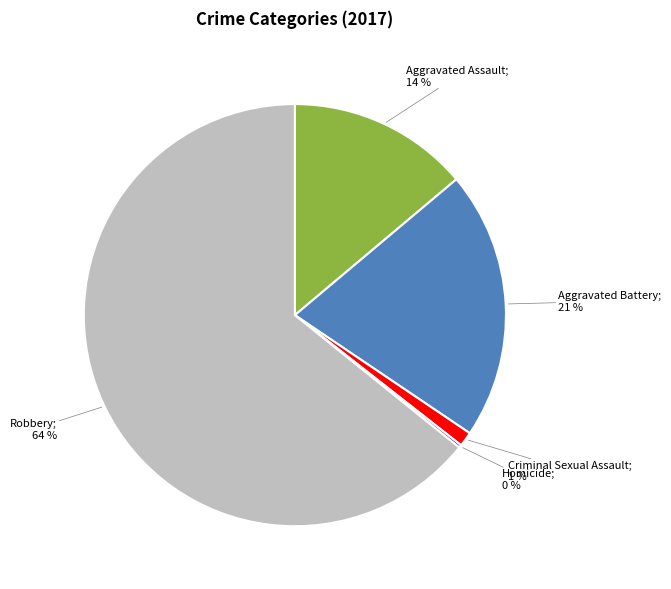

To the nearest percent, what is the difference between the largest and smallest slice percentages?

64%